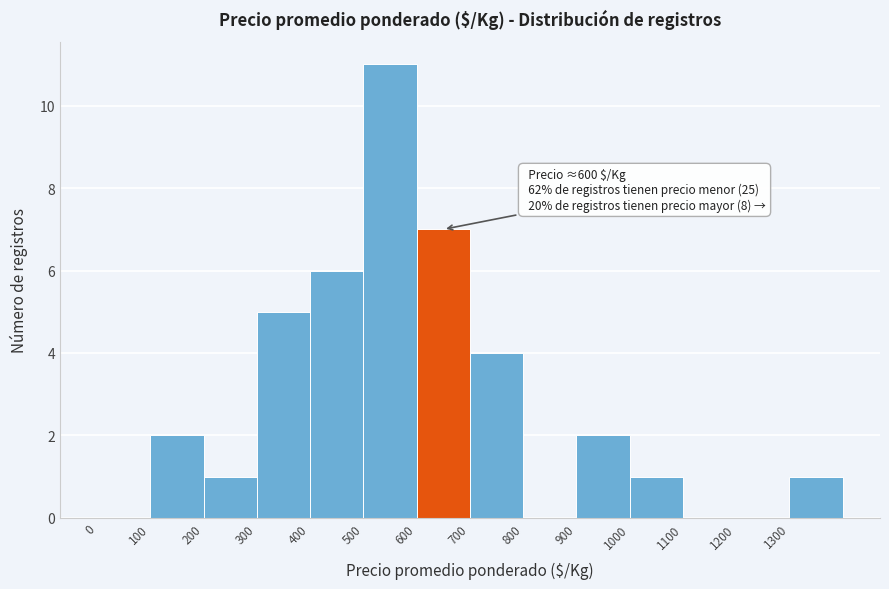

Over which range of the x-axis is the bar tallest?

500 to 600